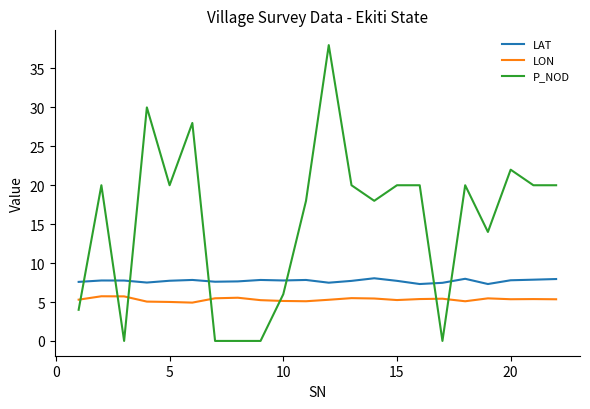

Rank the series by their maximum value, from highest to lowest.

P_NOD, LAT, LON